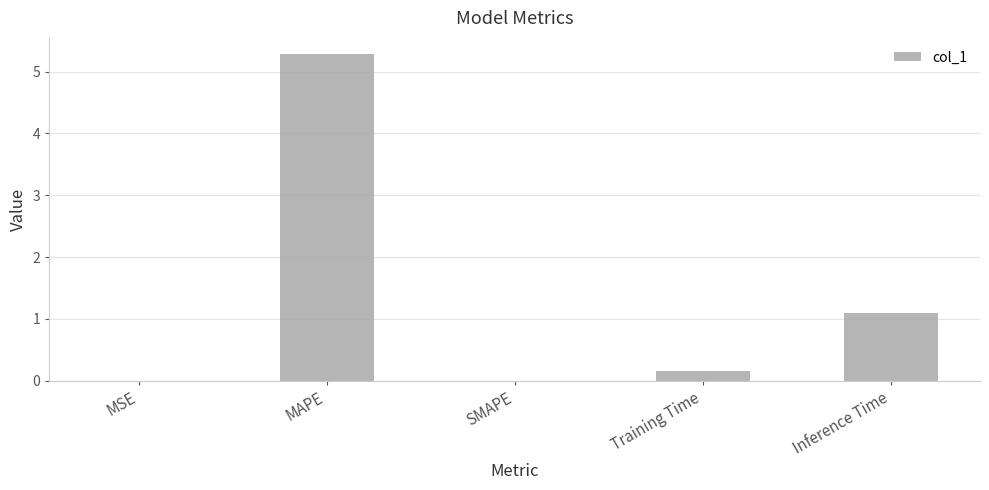

What is the sum of the values at Training Time and SMAPE?

0.2